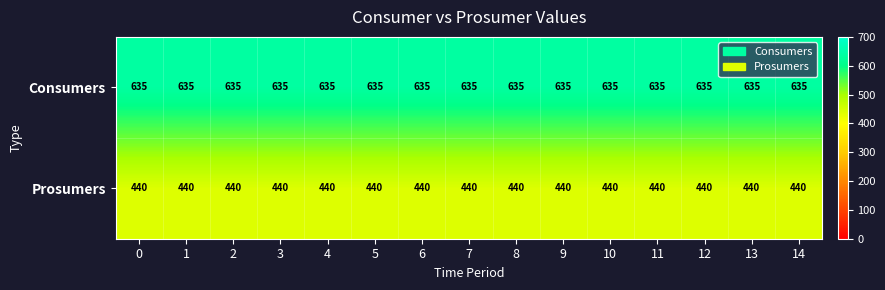

What is the spread (max minus min) of values at 0?

195